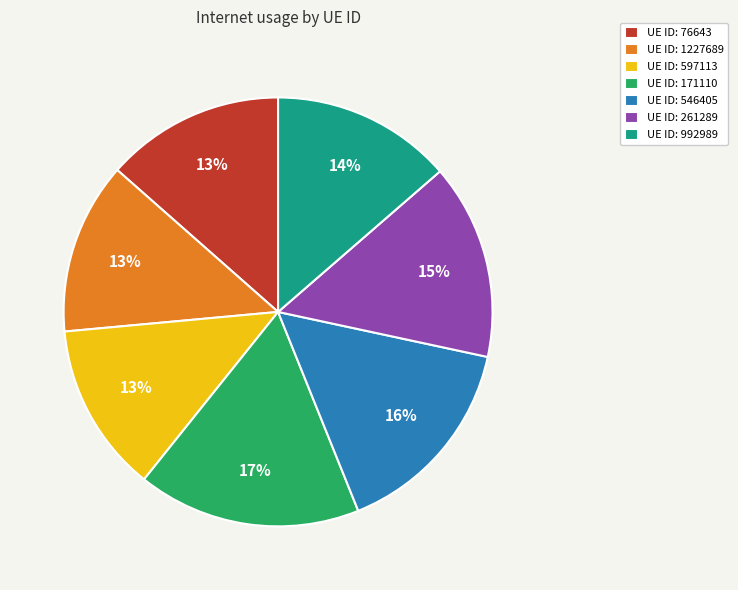

Count the number of slices in the pie.

7